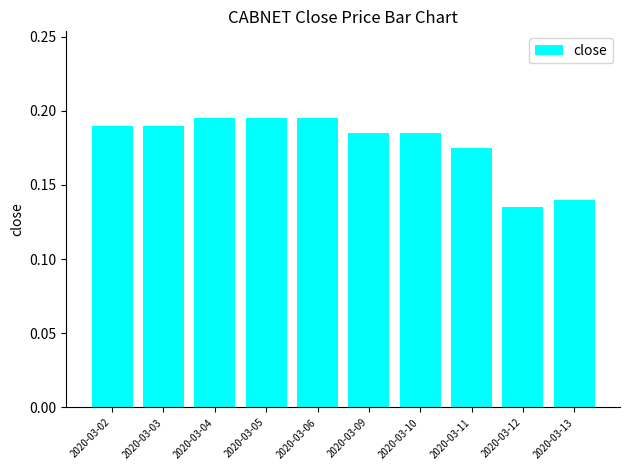

What is the sum of all values?

1.8